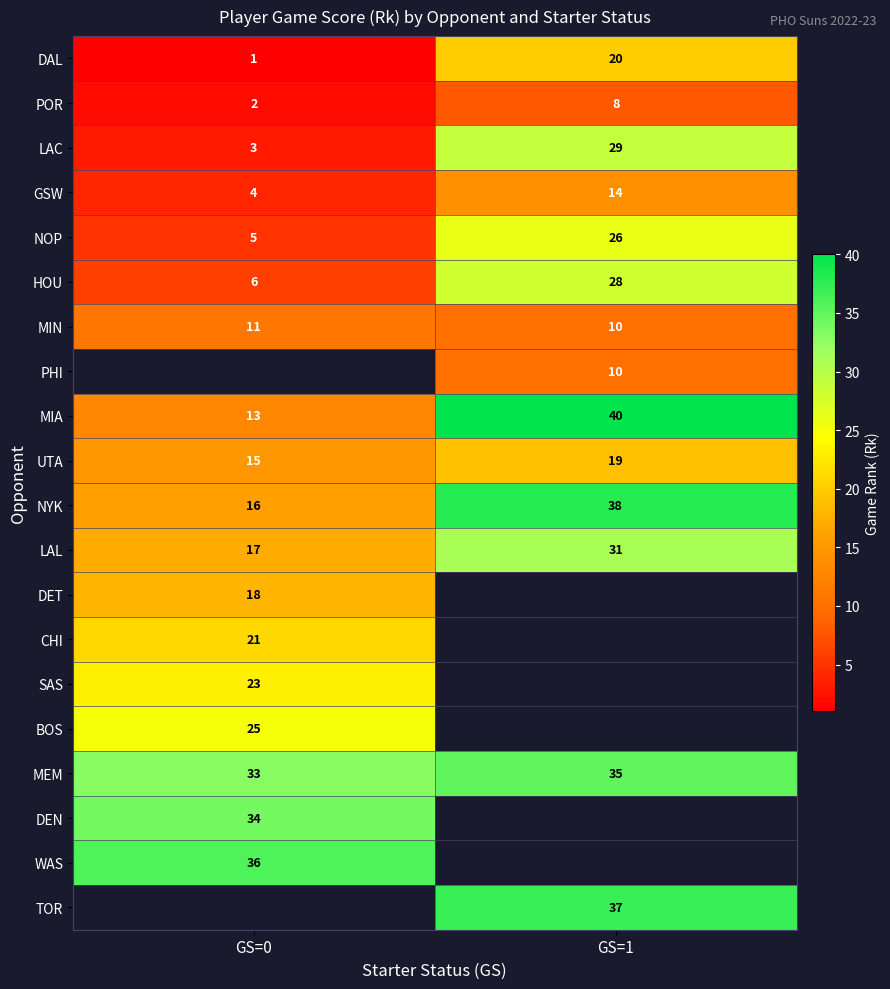

What value does the UTA series have at GS=1?

19